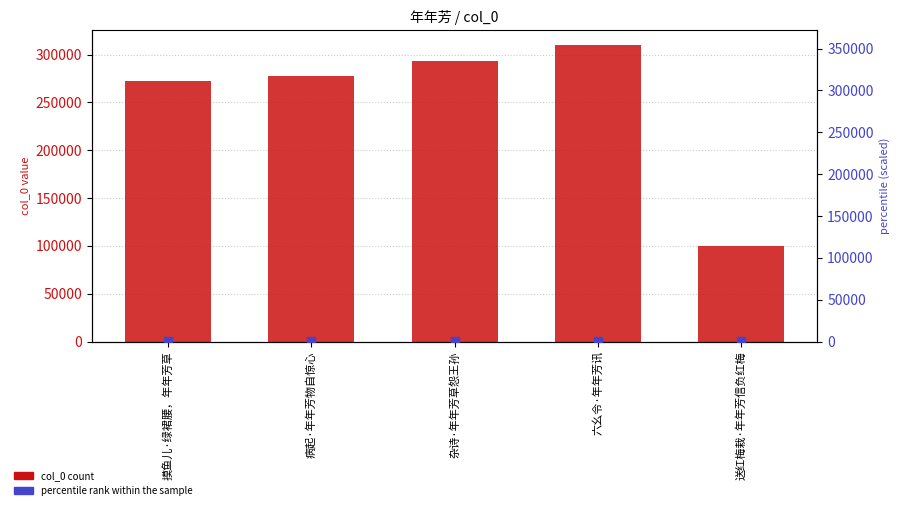

At which category is the sum across all series the highest?

六幺令·年年芳讯